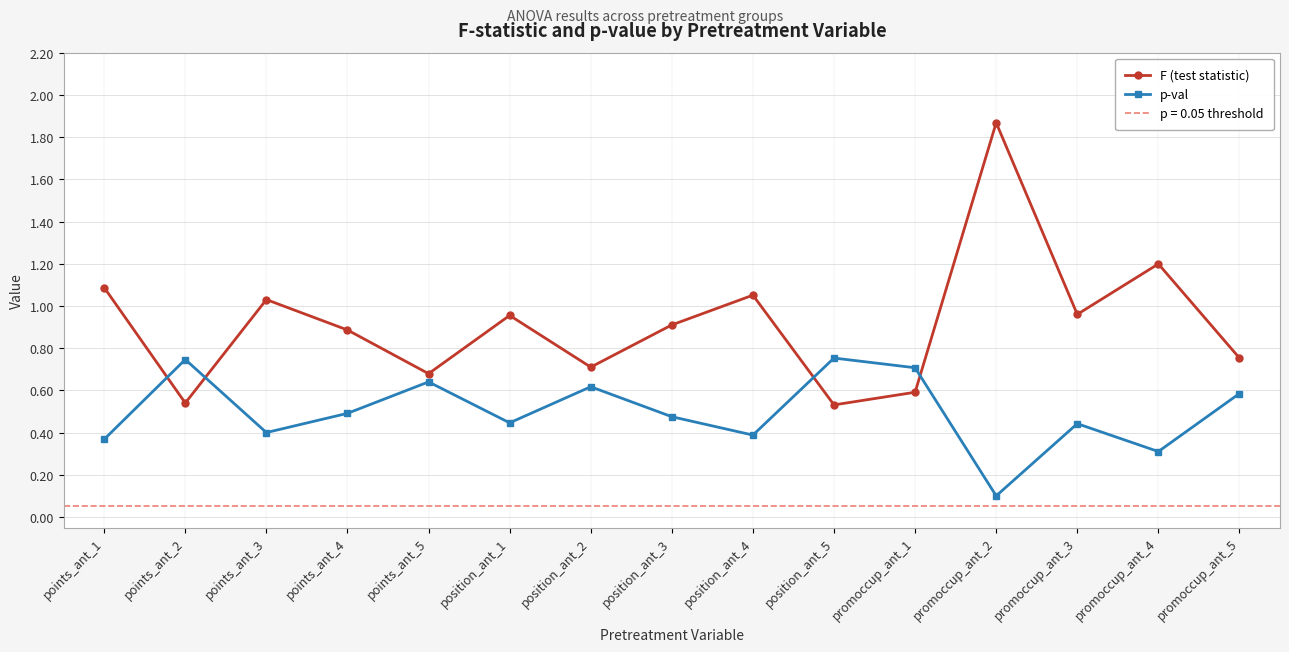

Rank the series by their average value, from lowest to highest.

p-val, F (test statistic)